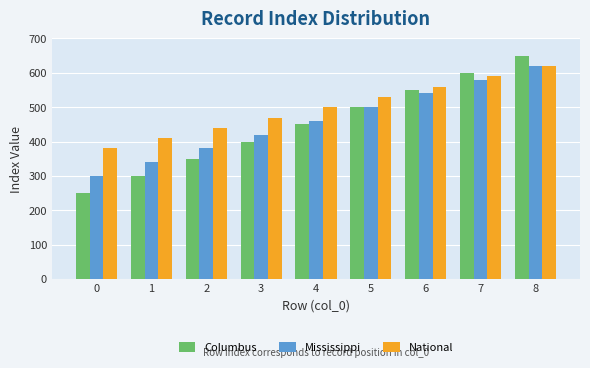

Reading left to right, what are all the values shown in this chart?

Columbus: 0=250	1=300	2=350	3=400	4=450	5=500	6=550	7=600	8=650
Mississippi: 0=300	1=340	2=380	3=420	4=460	5=500	6=540	7=580	8=620
National: 0=380	1=410	2=440	3=470	4=500	5=530	6=560	7=590	8=620